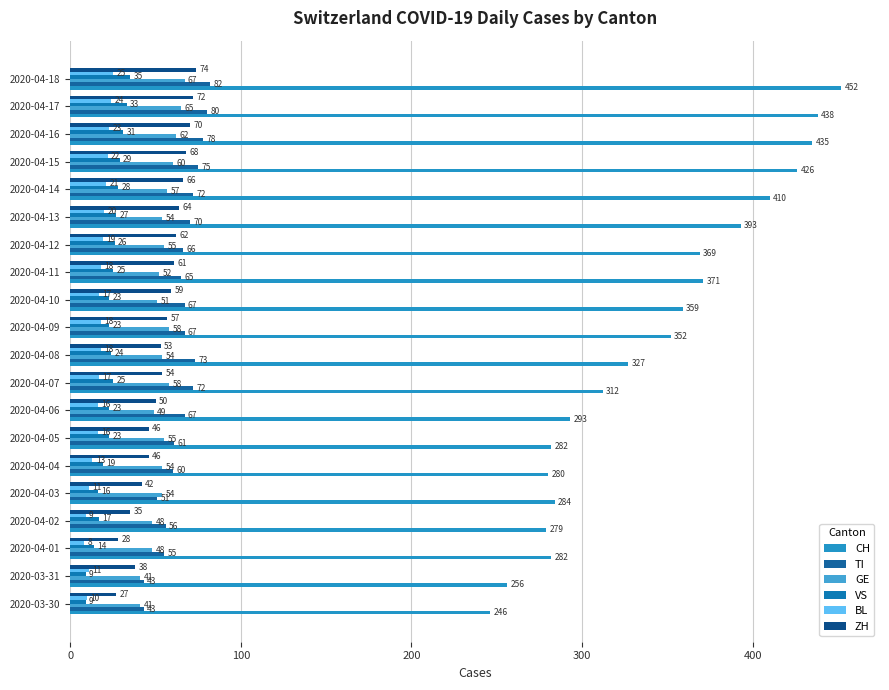

How many series are shown in this chart?

6